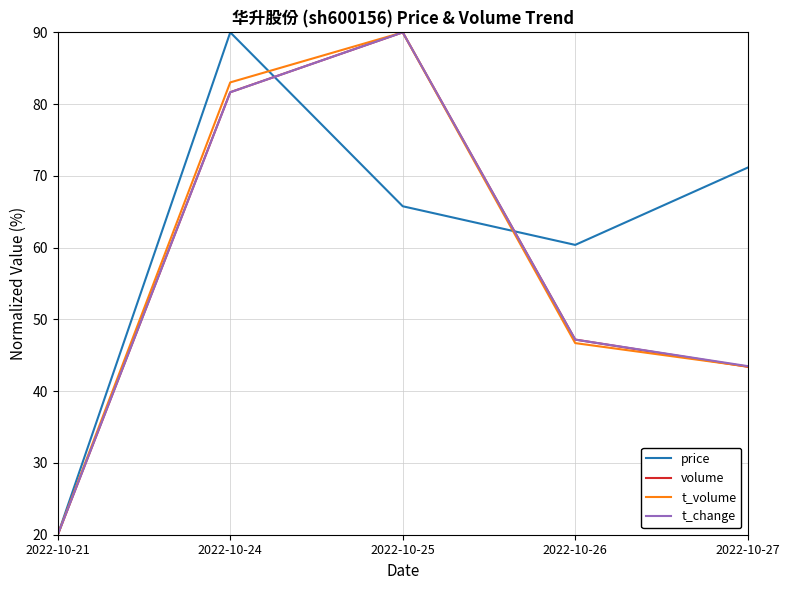

What is the average value of the price series?

61.5